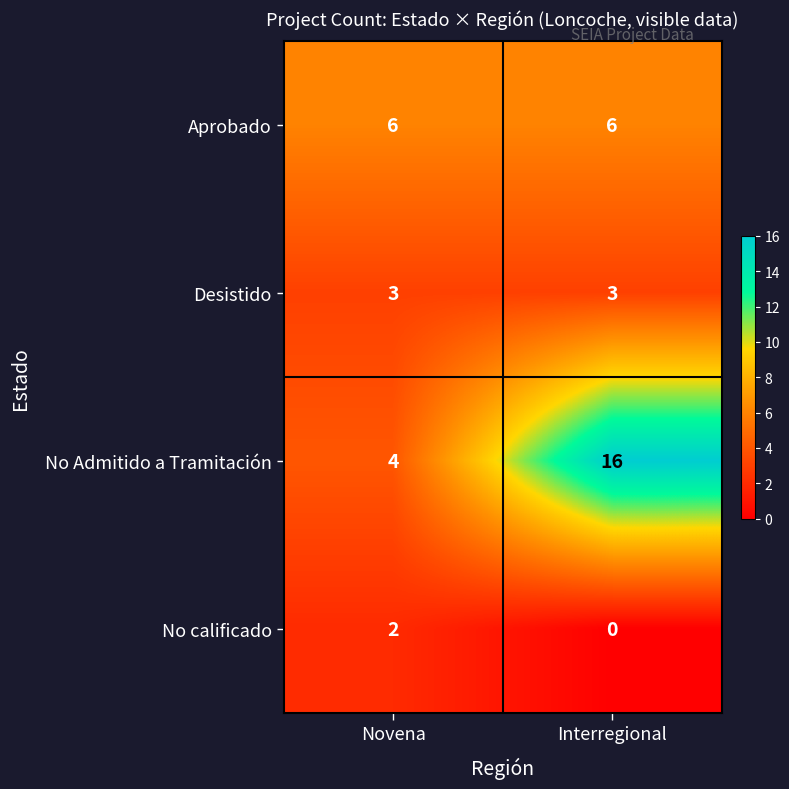

Rank the series by their maximum value, from highest to lowest.

No Admitido a Tramitación, Aprobado, Desistido, No calificado